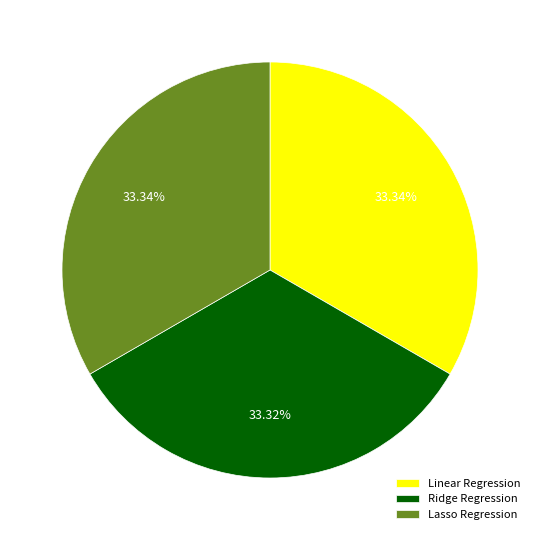

How many slices are in this pie chart?

3